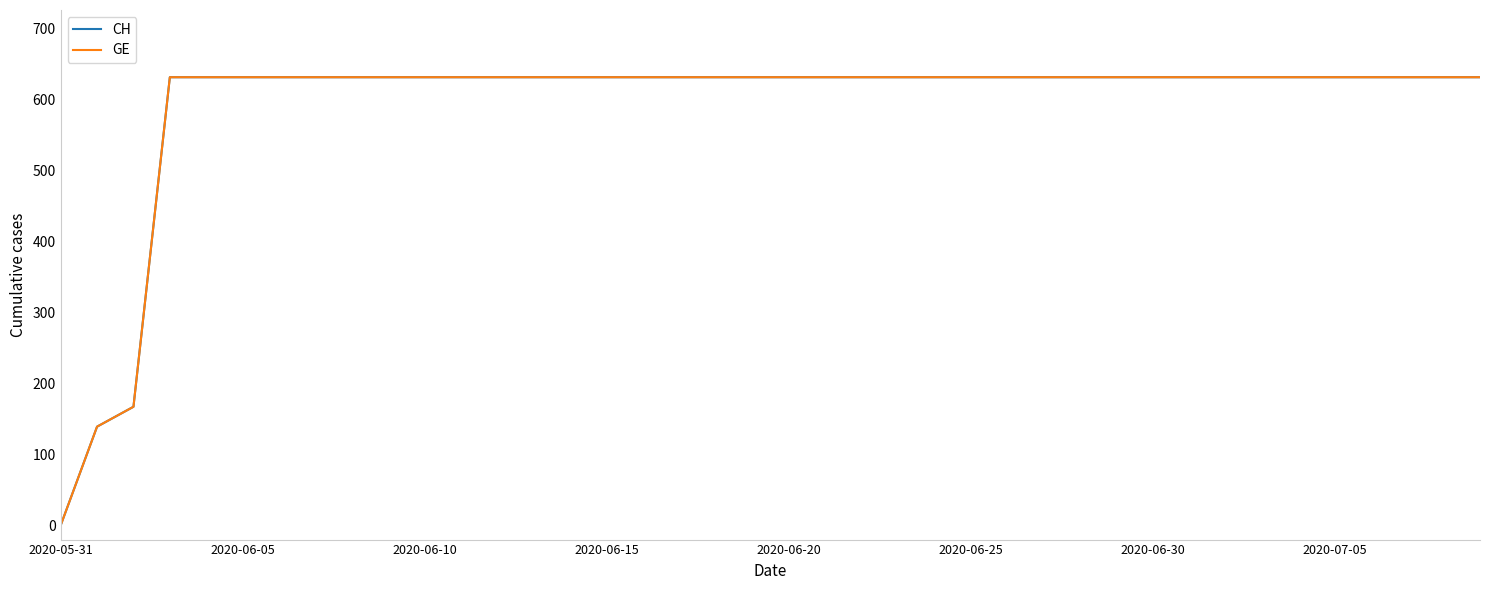

Does the chart display data point markers on the line(s)?

No